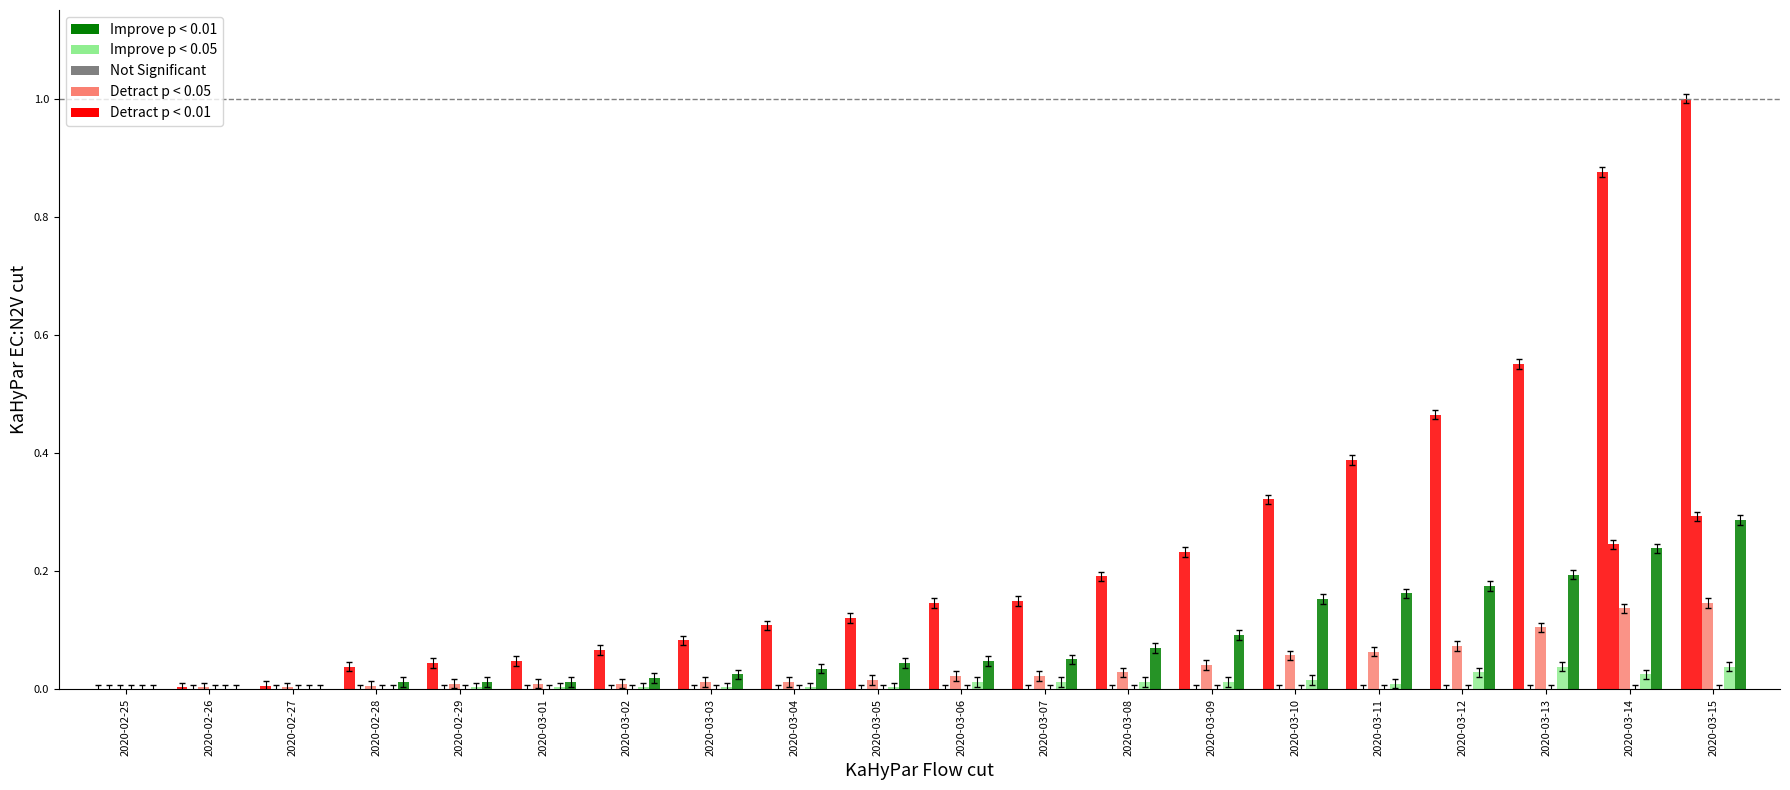

The CH series shows 0.0 at 2020-02-29. True or false?

False